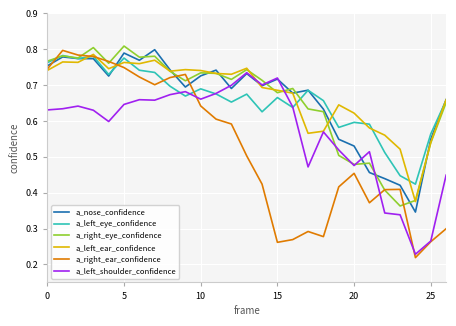

Which series has the largest range (max minus min)?

a_right_ear_confidence